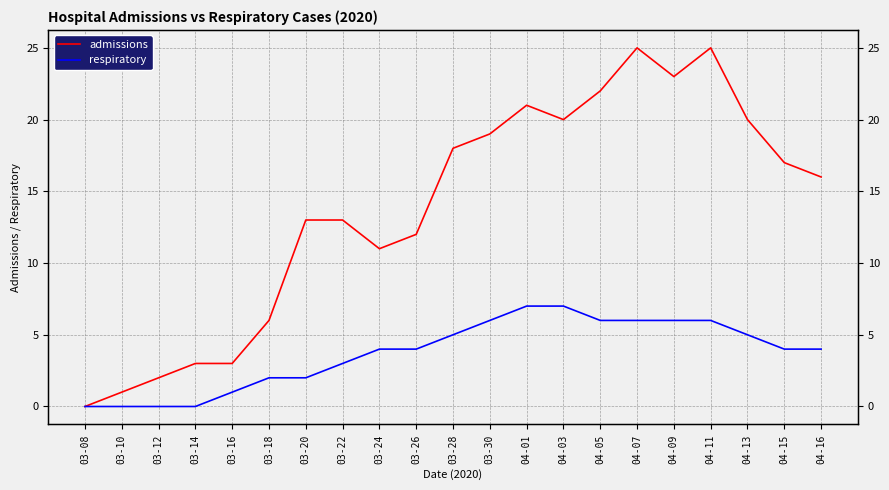

What is the average value of the respiratory series?

4